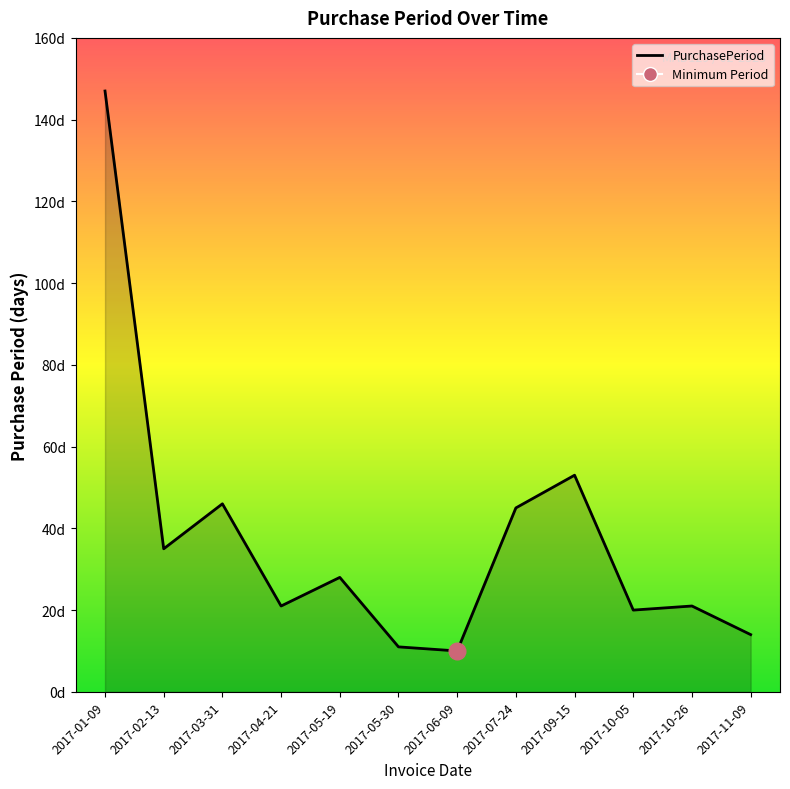

Does the chart have visible grid lines?

No